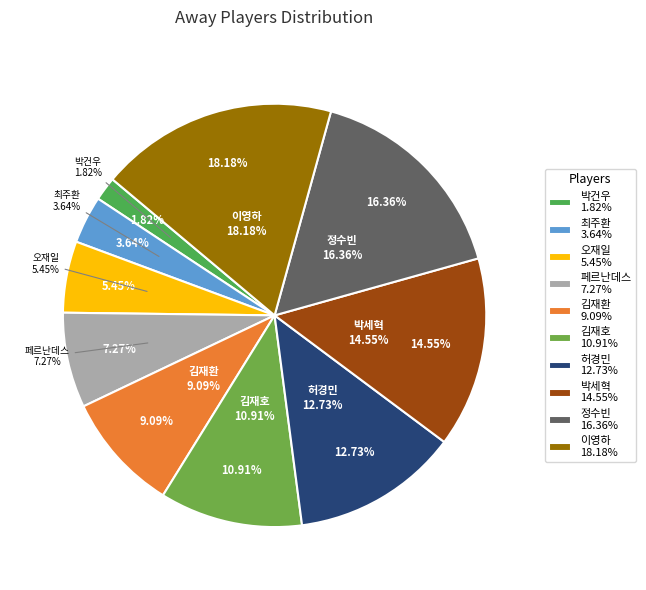

Rank the categories by value from highest to lowest.

이영하, 정수빈, 박세혁, 허경민, 김재호, 김재환, 페르난데스, 오재일, 최주환, 박건우